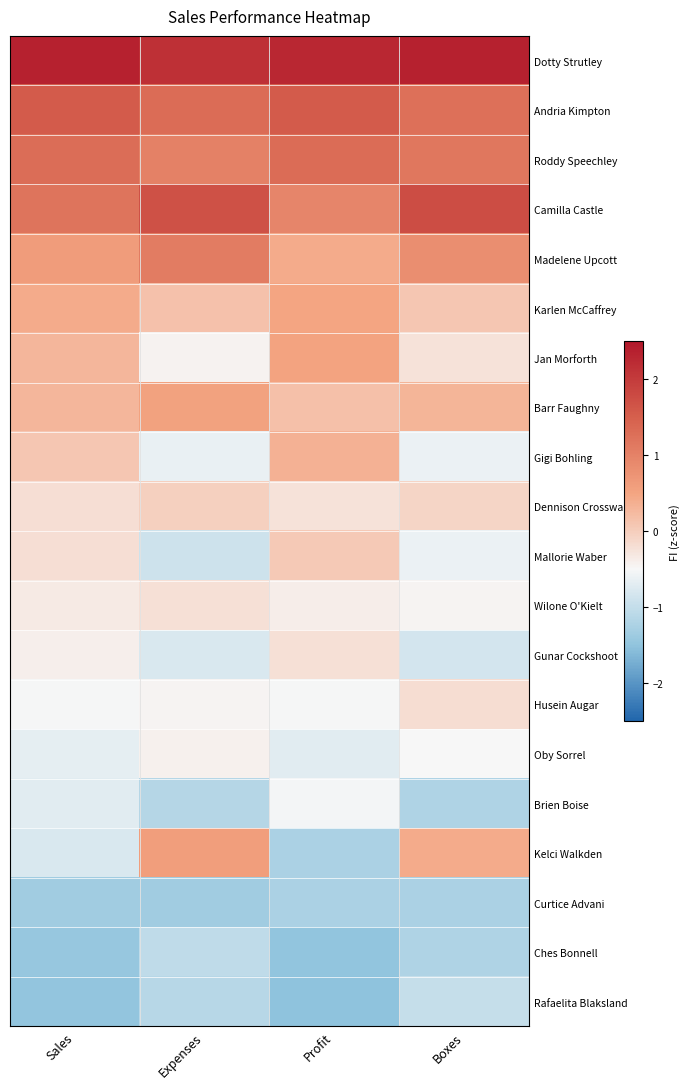

Rank the series at Sales from highest to lowest value.

Dotty Strutley, Andria Kimpton, Roddy Speechley, Camilla Castle, Madelene Upcott, Karlen McCaffrey, Jan Morforth, Barr Faughny, Gigi Bohling, Dennison Crosswaite, Mallorie Waber, Wilone O'Kielt, Gunar Cockshoot, Husein Augar, Oby Sorrel, Brien Boise, Kelci Walkden, Curtice Advani, Ches Bonnell, Rafaelita Blaksland